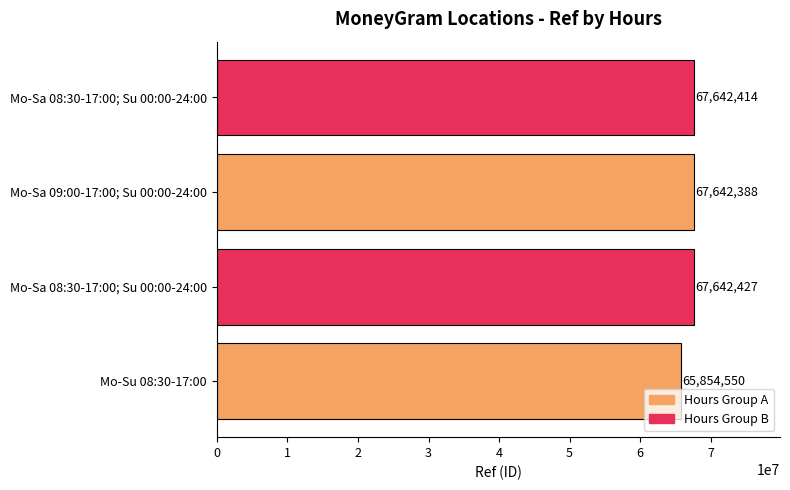

How many values are below 67642414?

2